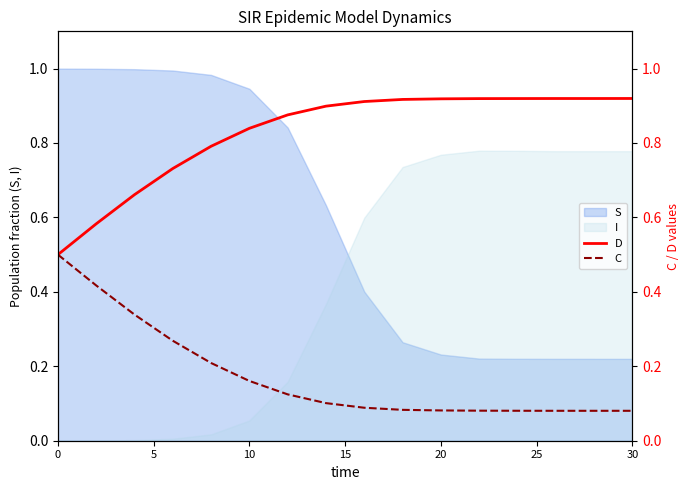

How many times do I and S cross each other?

1